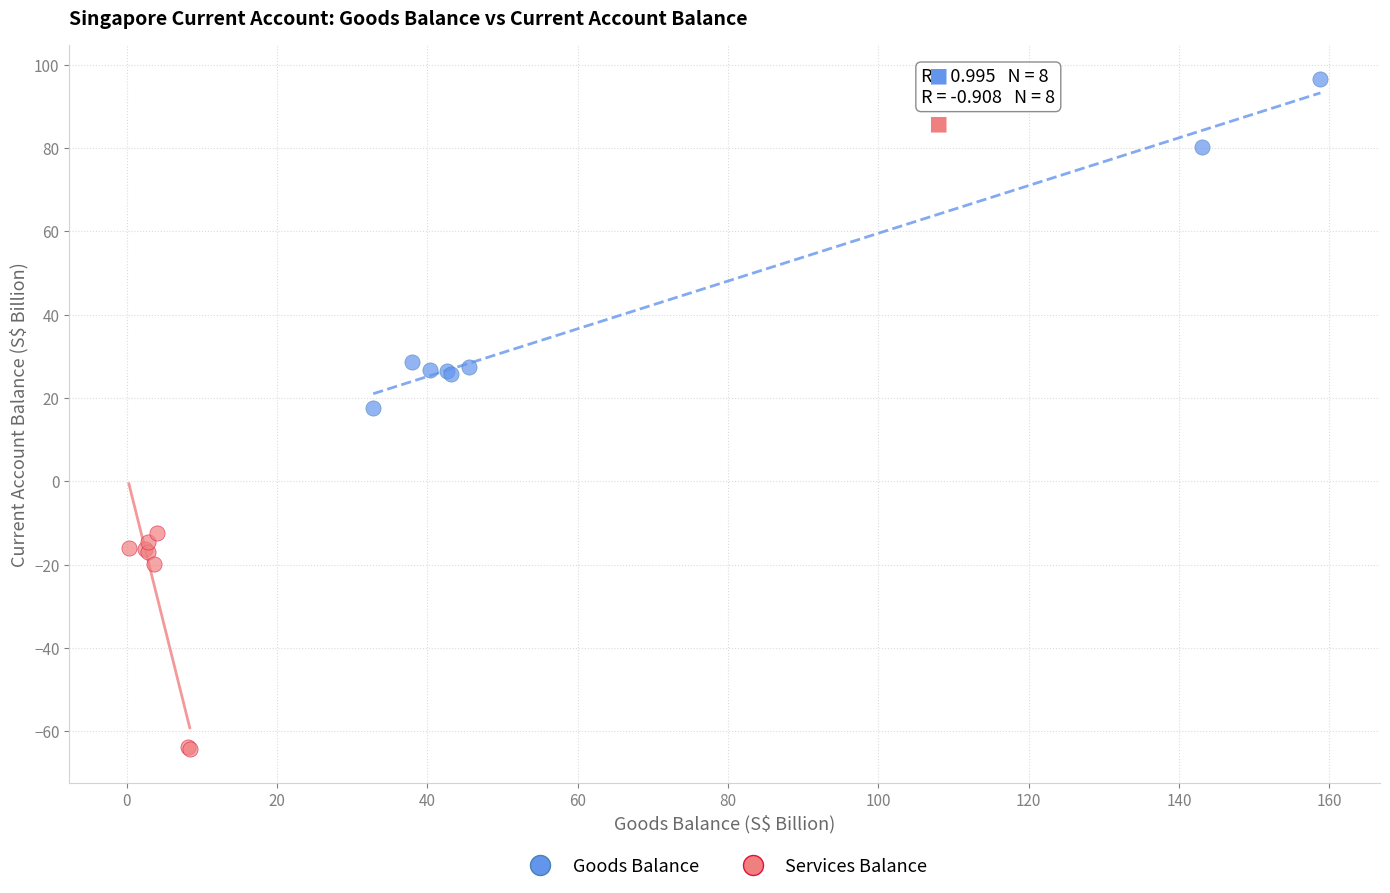

Which series reaches the minimum Y coordinate?

Services Balance